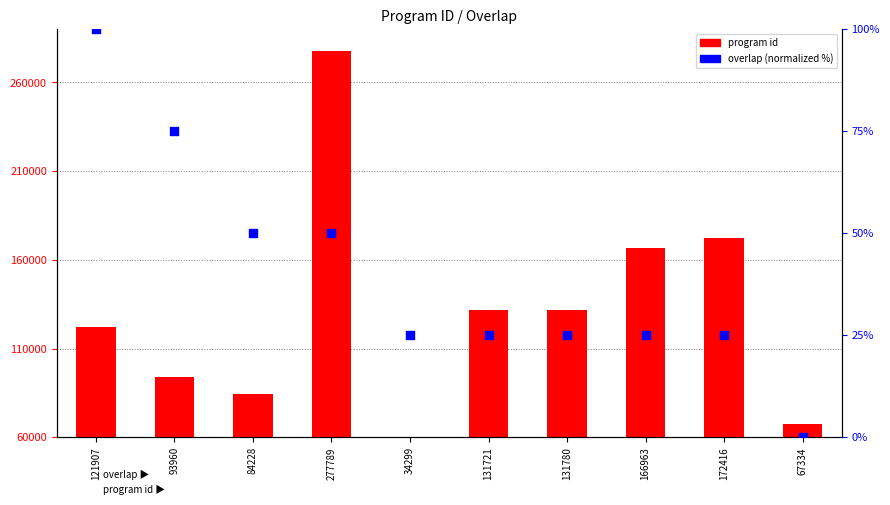

Which series reaches the minimum Y coordinate?

program id